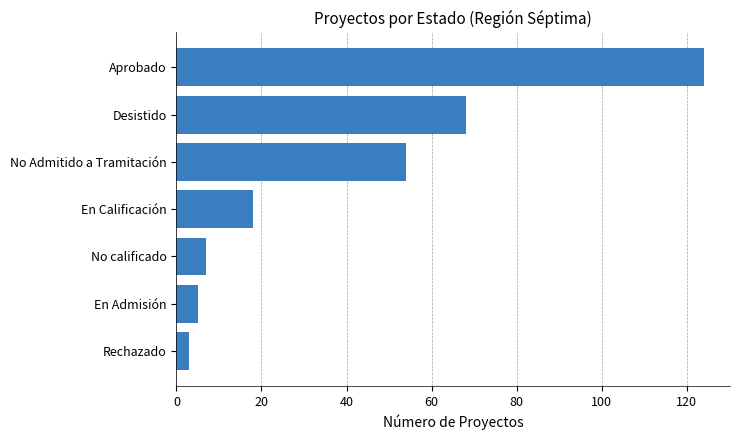

What is the change in value from En Admisión to Aprobado?

+119